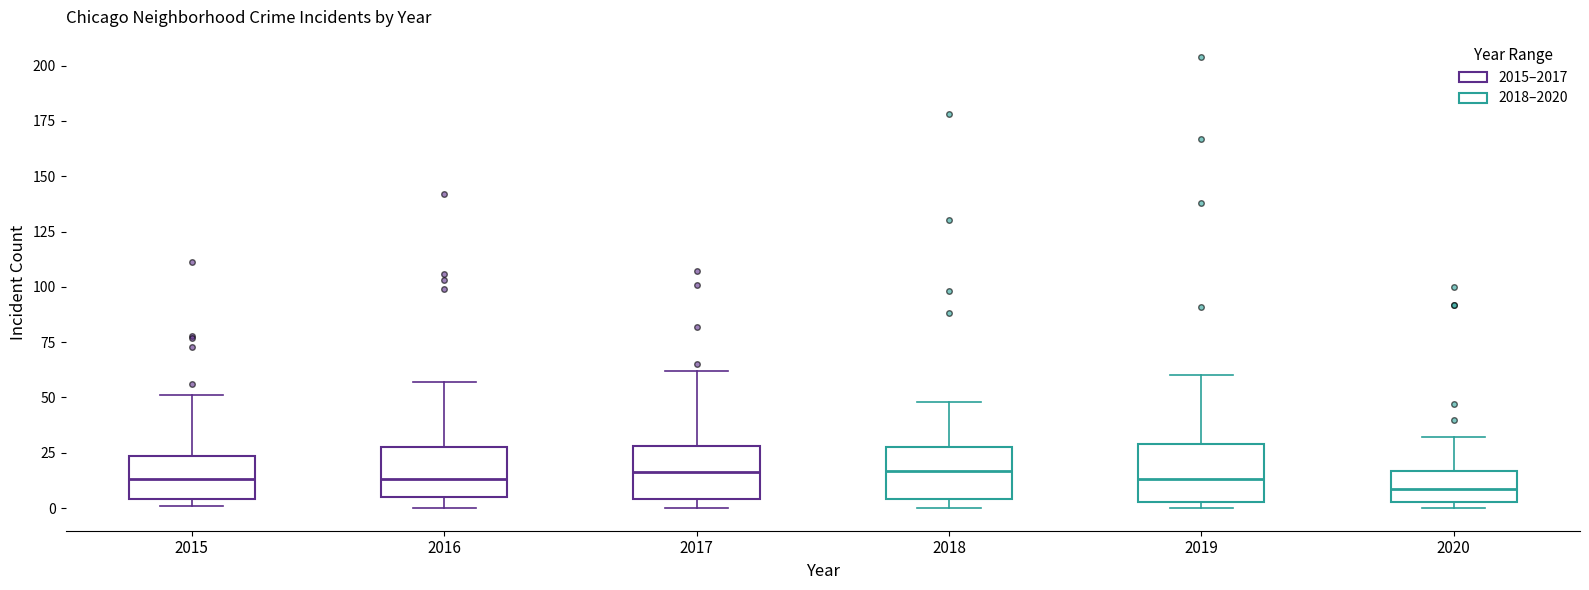

Reading left to right, transcribe this box plot: for each box, give where its median line is, the range the box spans, and where its two whiskers end, as read against the y-axis. The values are not printed on the chart, so give them approximately, as read against the axis.

2015: median 15, box 5 to 25, whiskers 0 to 50
2016: median 15, box 5 to 30, whiskers 0 to 55
2017: median 15, box 5 to 30, whiskers 0 to 60
2018: median 15, box 5 to 30, whiskers 0 to 50
2019: median 15, box 5 to 30, whiskers 0 to 60
2020: median 10, box 5 to 15, whiskers 0 to 30